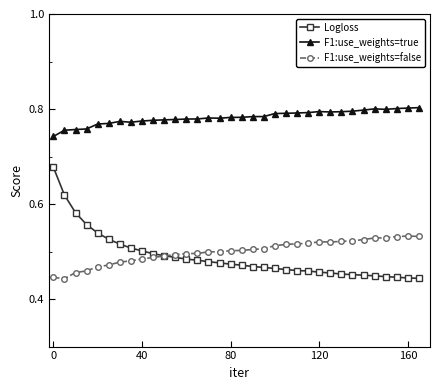

At how many categories does at least one series exceed 0?

34